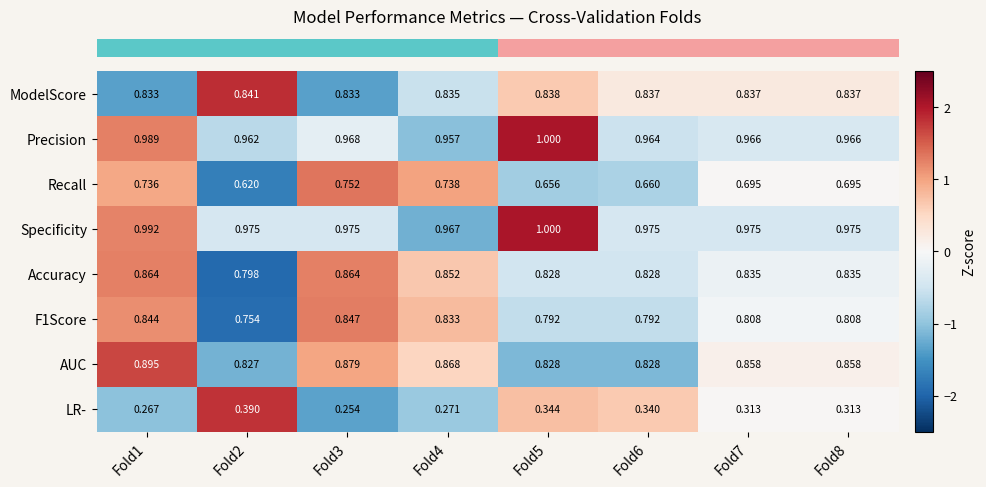

Between Fold2 and Fold5, which series saw the biggest shift?

LR-